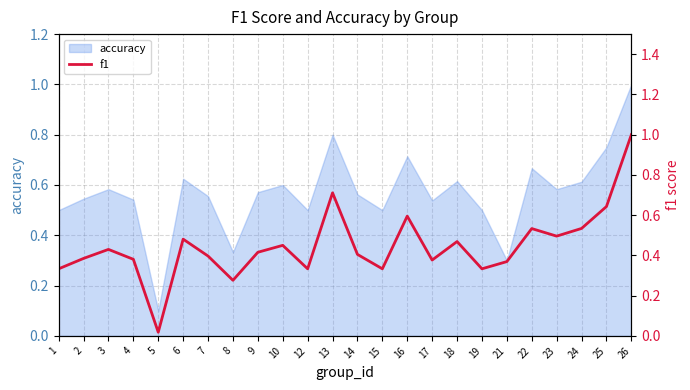

At which label is accuracy closest to 0?

5